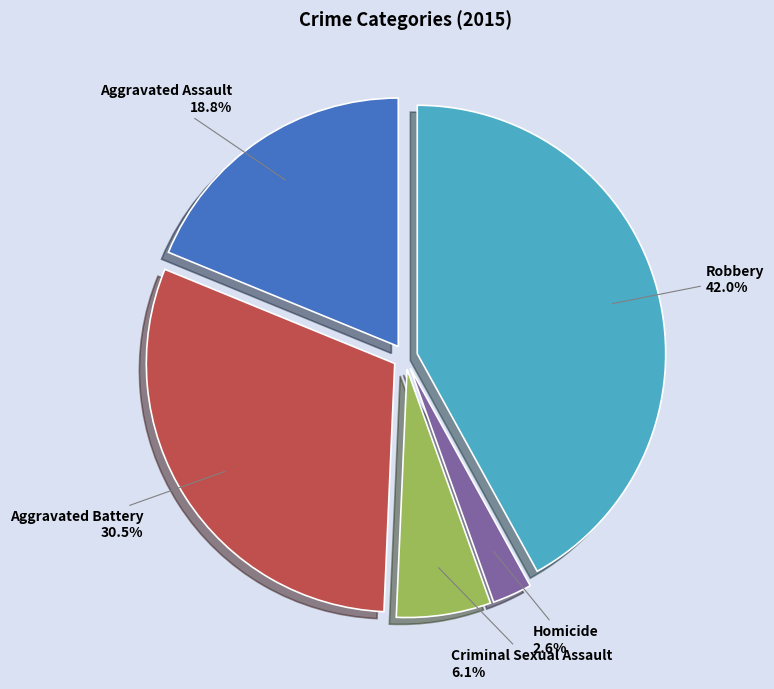

To the nearest percent, what is the difference between the largest and smallest slice percentages?

39%